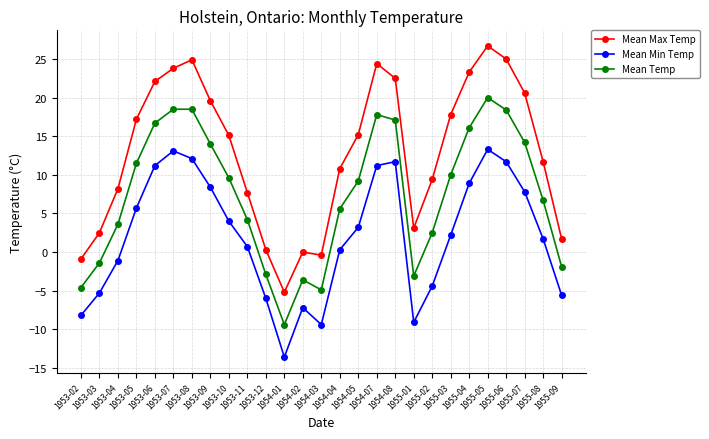

How many interior local valleys does the Mean Temp series have?

3